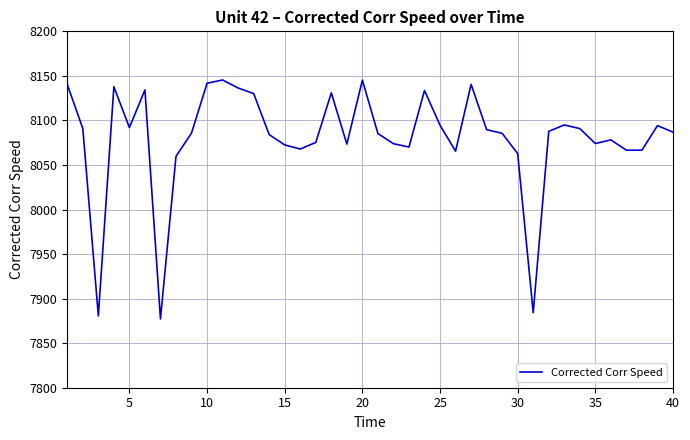

What is the greatest value displayed?

8145.4